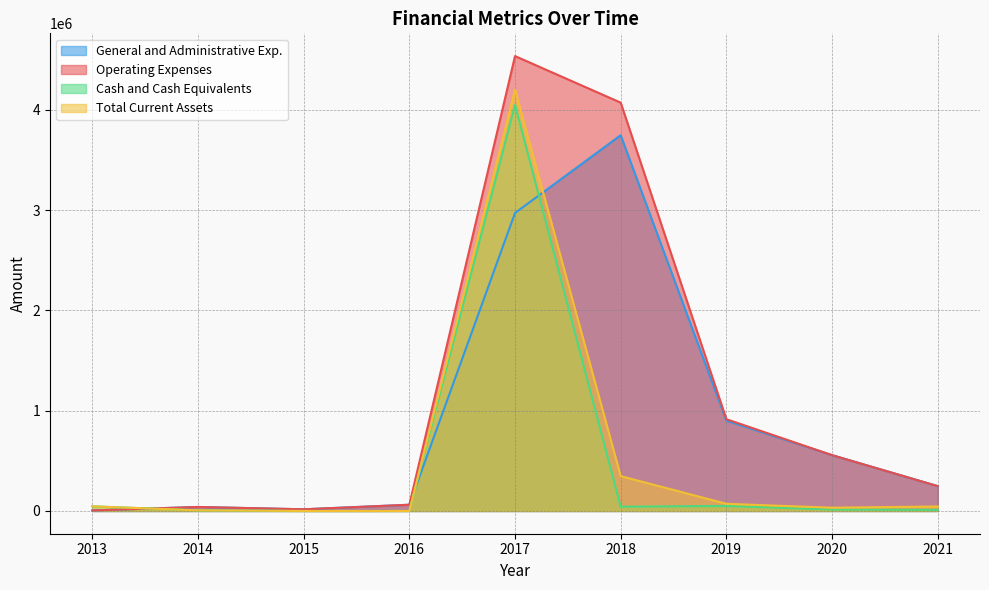

Reading left to right, extract all data points from this chart.

General and Administrative Exp.: 2013=5360	2014=40035	2015=16757	2016=62227	2017=2970175	2018=3745705	2019=900797	2020=556504	2021=247814
Operating Expenses: 2013=5360	2014=40035	2015=16757	2016=62227	2017=4534528	2018=4070313	2019=915170	2020=556504	2021=247814
Cash and Cash Equivalents: 2013=46345	2014=6335	2015=35	2016=134	2017=4048962	2018=42693	2019=50068	2020=14241	2021=10848
Total Current Assets: 2013=46345	2014=6335	2015=35	2016=259	2017=4199874	2018=347495	2019=71579	2020=32630	2021=44577